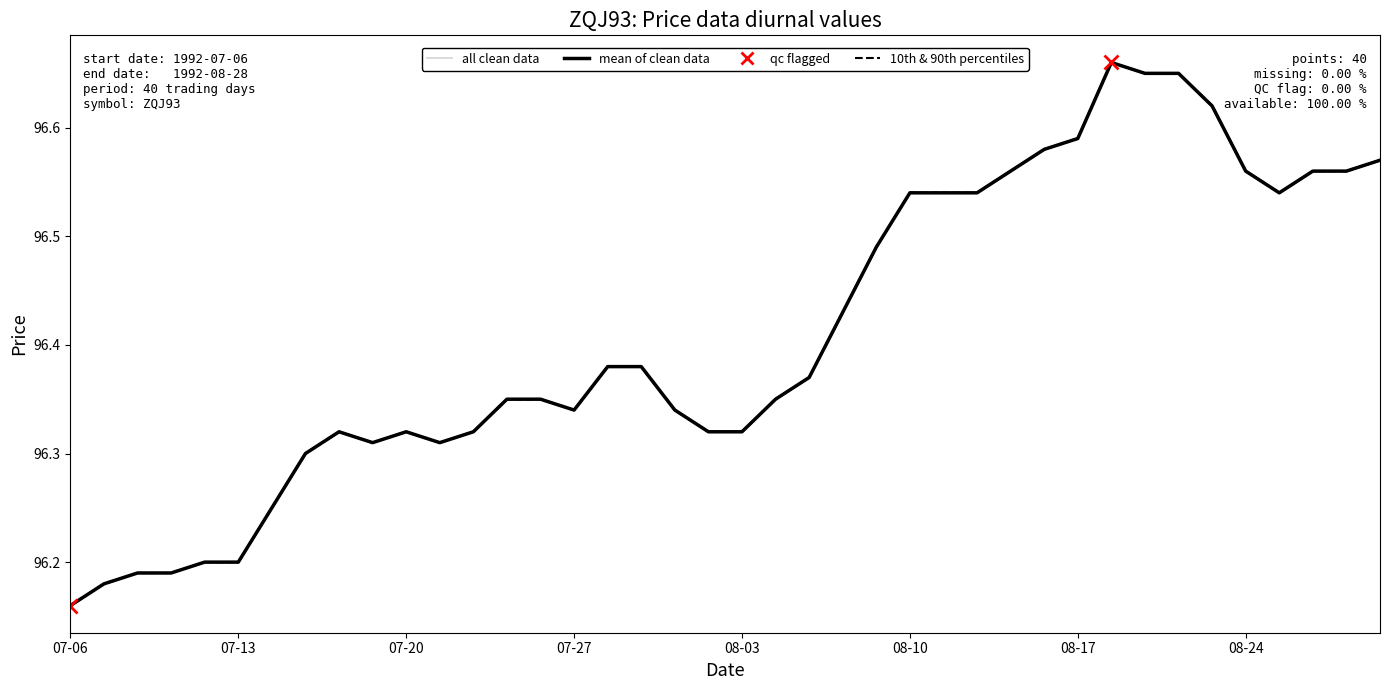

What is the greatest value displayed?

96.7